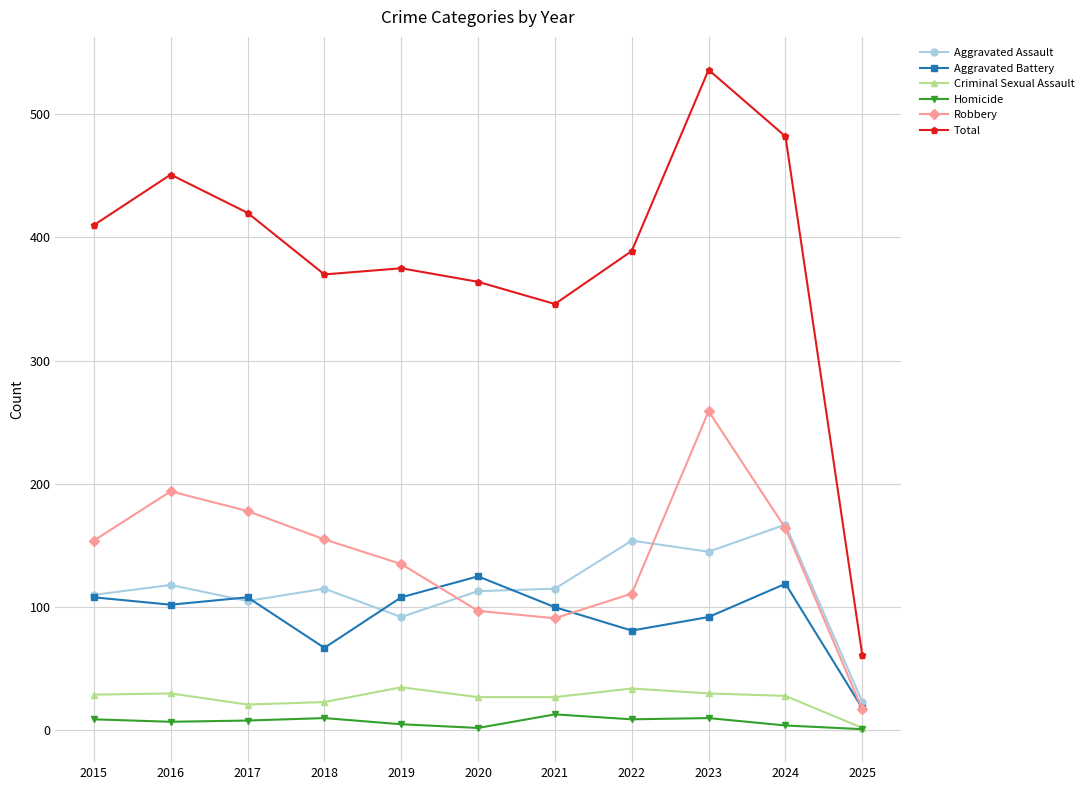

List the series in order of their peak value, lowest first.

Homicide, Criminal Sexual Assault, Aggravated Battery, Aggravated Assault, Robbery, Total